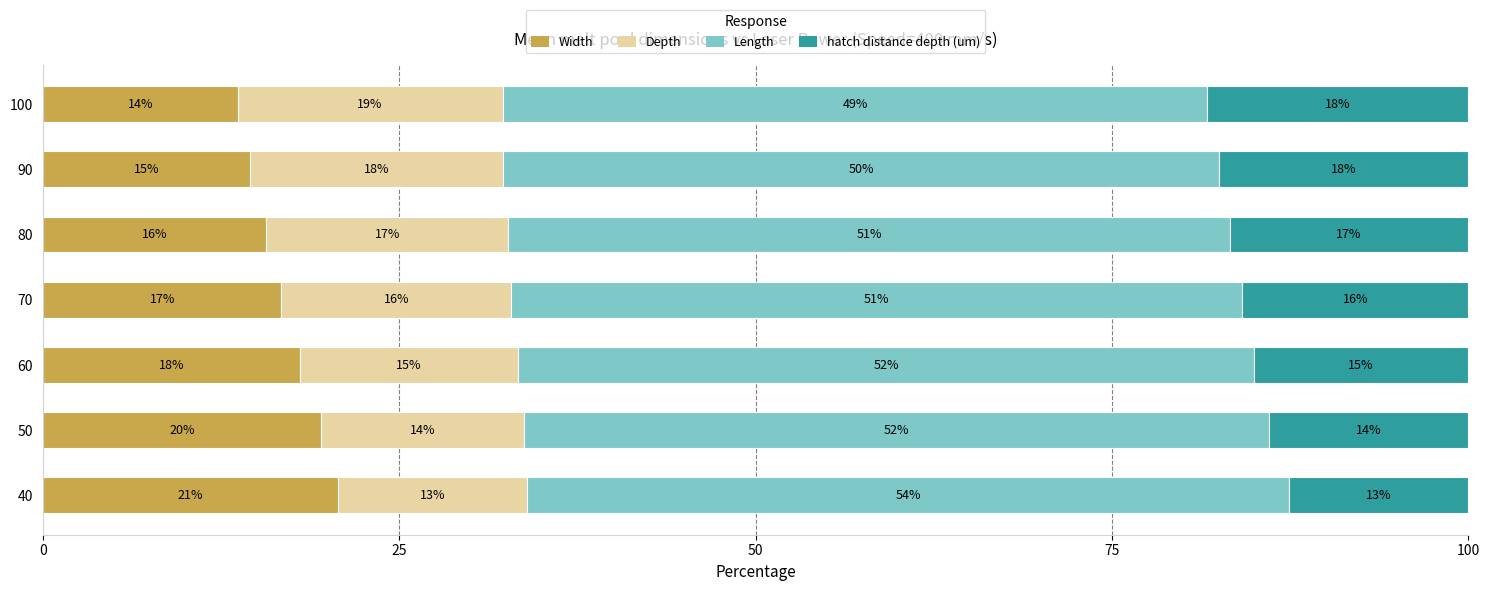

What is the minimum value for Width?

13.6